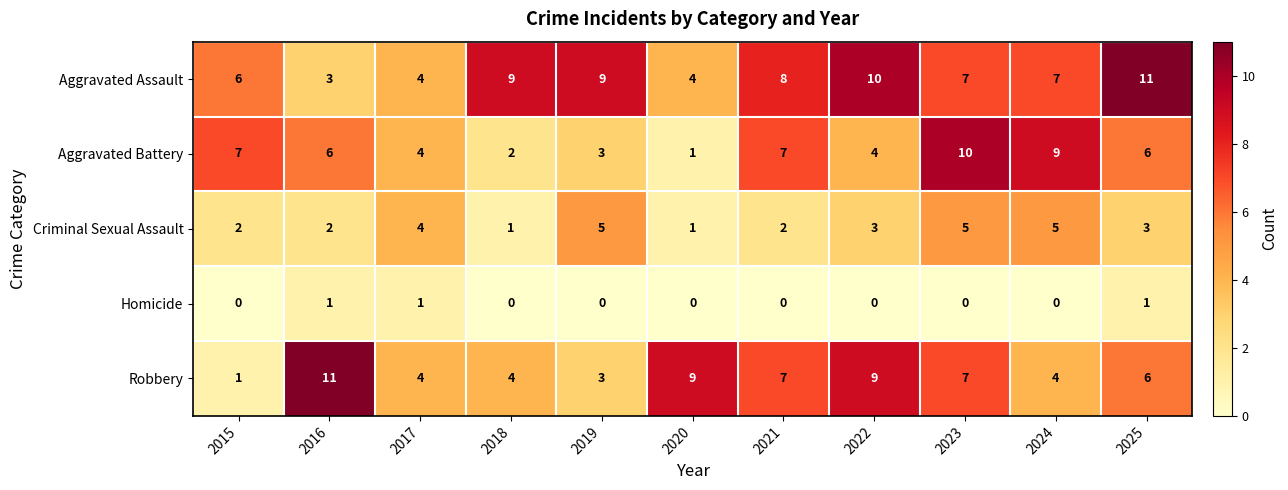

Which series has the largest total across all categories?

Aggravated Assault